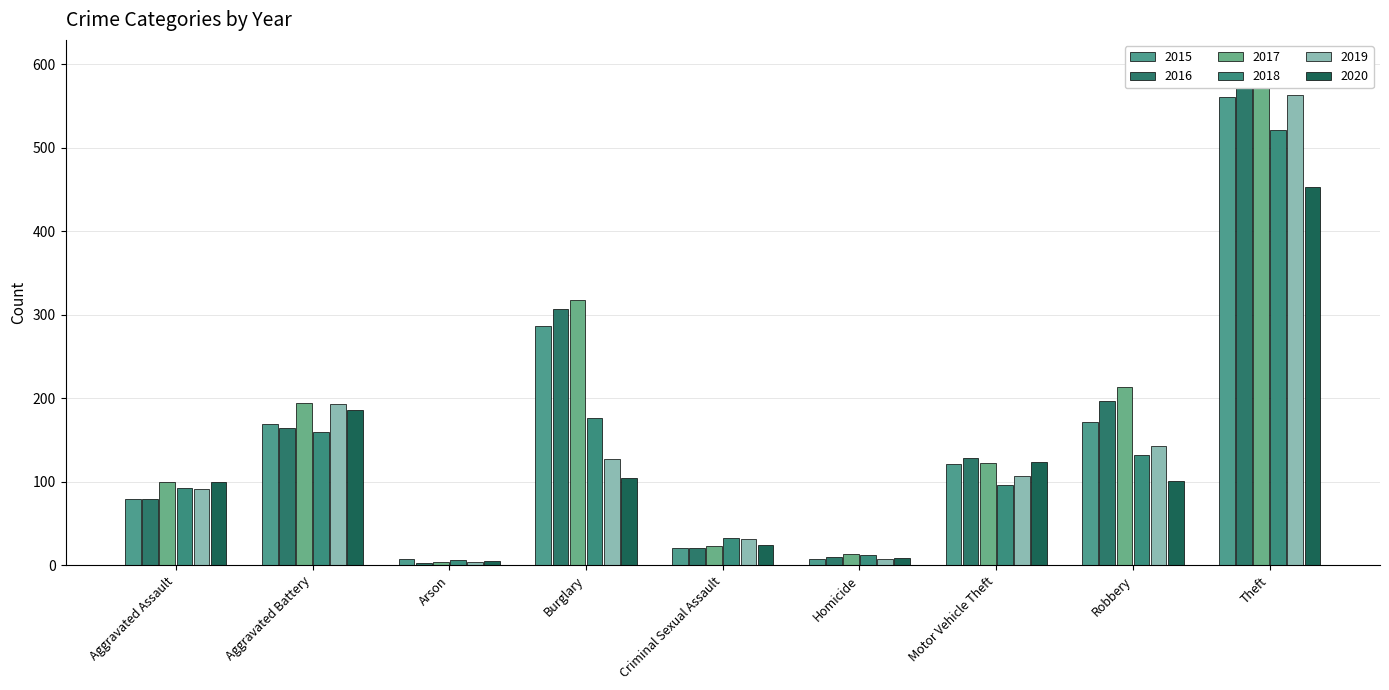

What is the difference between the second highest and minimum values in the 2018 series?

170